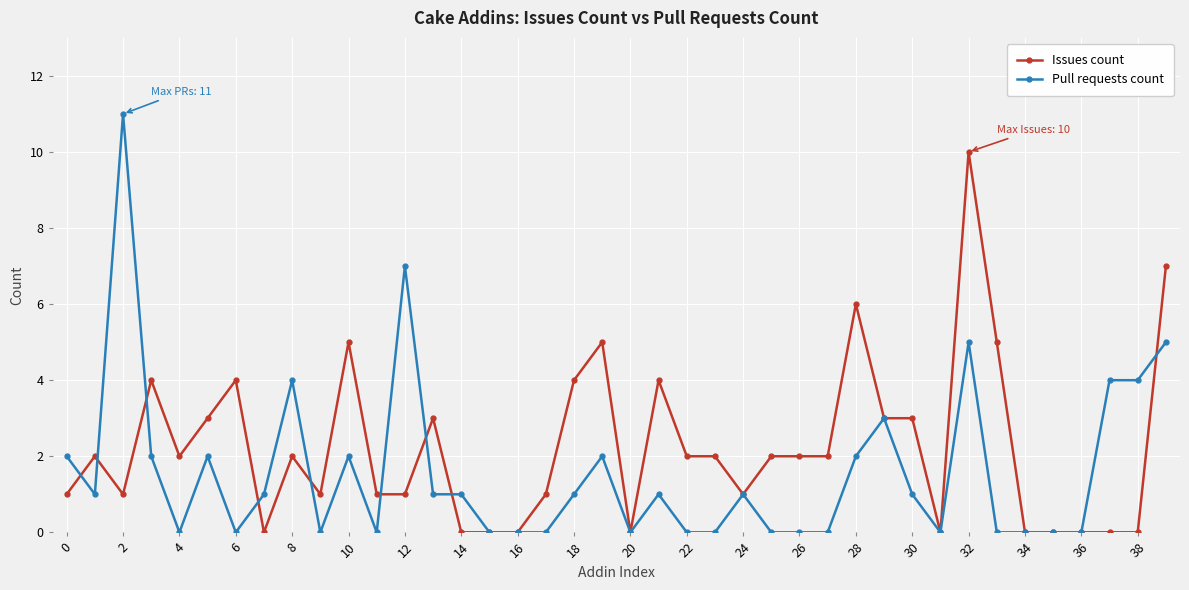

Rank the series by their maximum value, from lowest to highest.

Issues count, Pull requests count